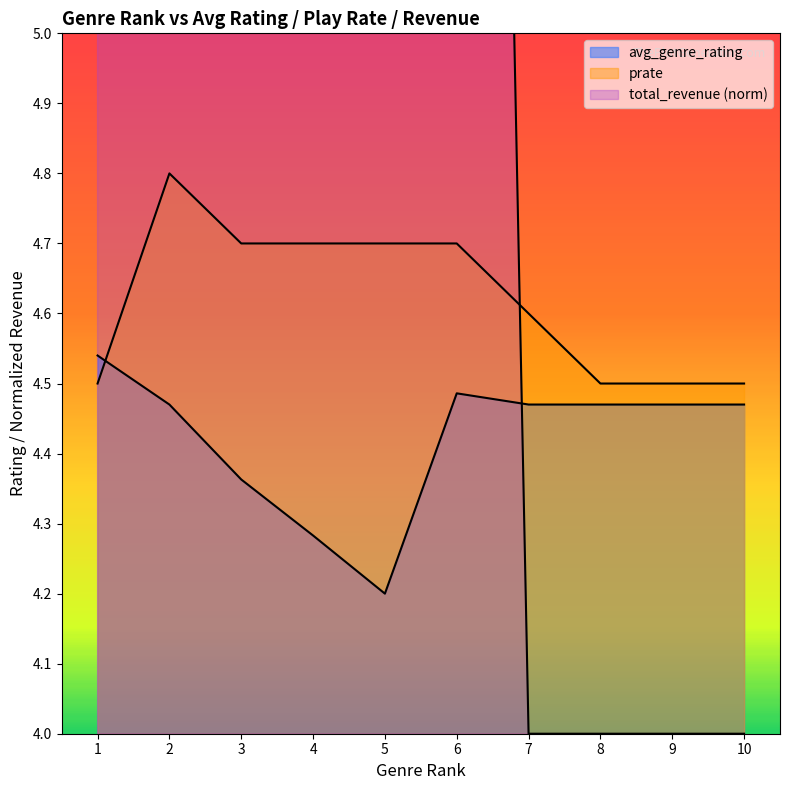

What is the value of the prate point at the 9th from the left?

4.5